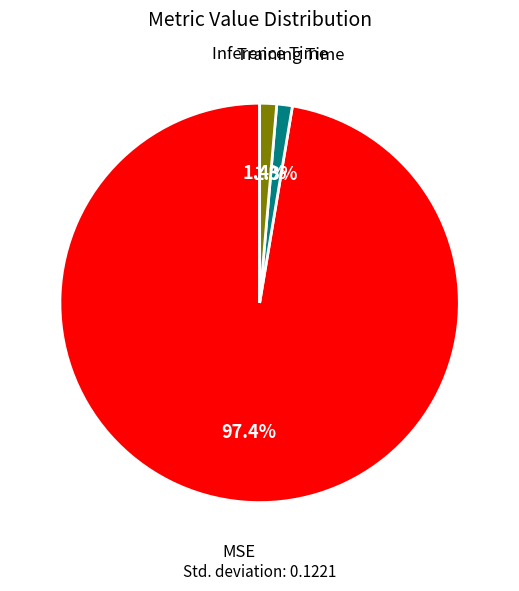

Which category has the biggest portion of the pie?

MSE